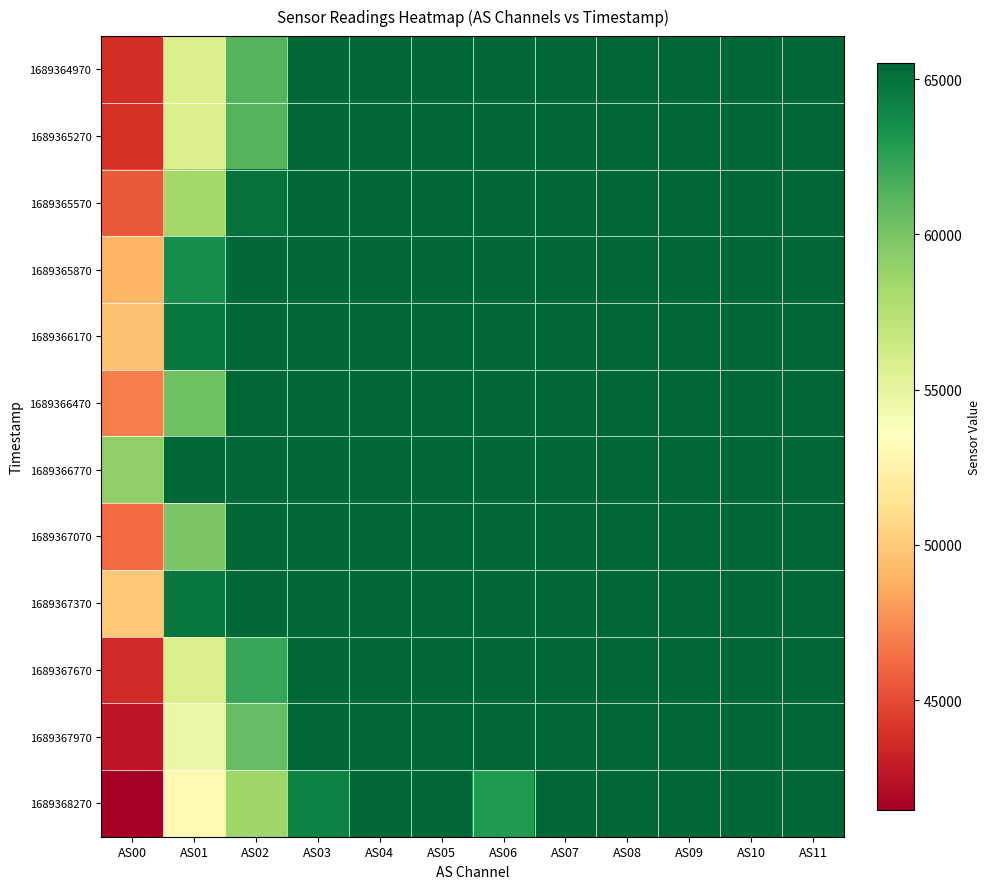

Count the number of data series in this chart.

12